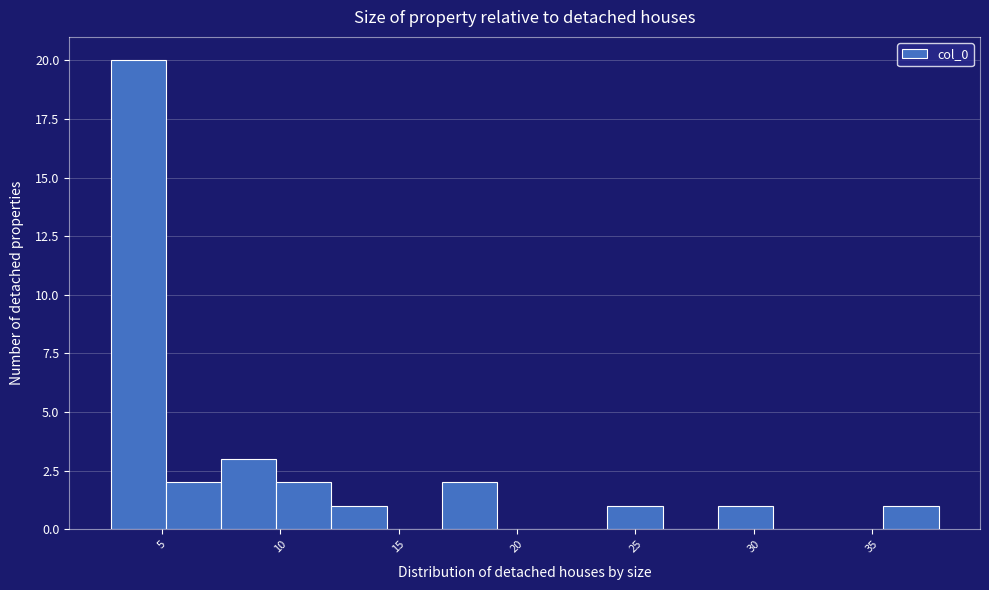

What is the height of the bar covering 5.0 to 7.5 on the x-axis? Neither the bar edges nor the heights are printed on the chart, so give them approximately, as read against the axes.

2